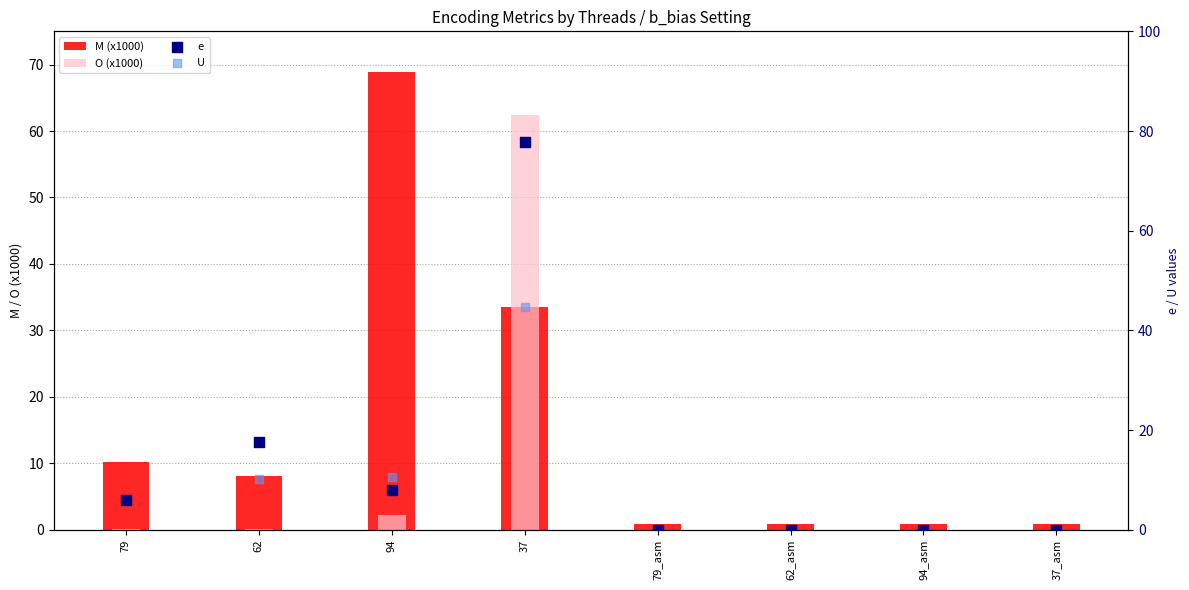

Which series has the widest spread of Y values?

e